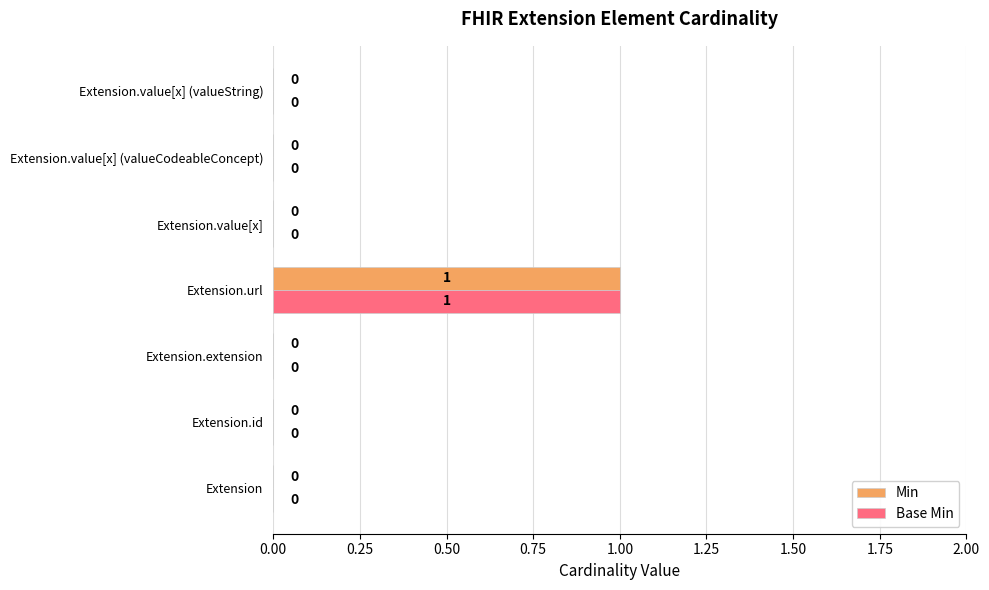

What are all the series names shown in the legend?

Min, Base Min